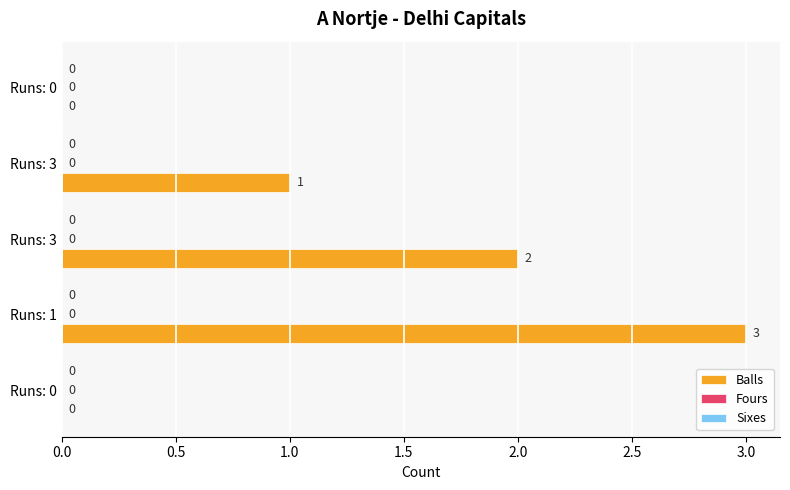

How many data points does each series have?

5